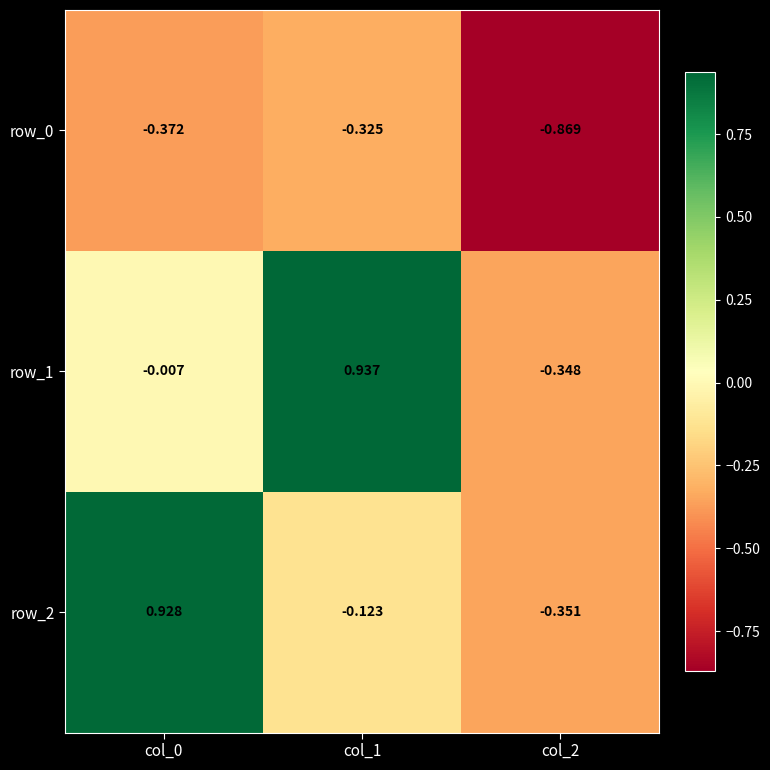

Is the value of row_0 at col_1 greater than the value of row_1 at col_1?

No